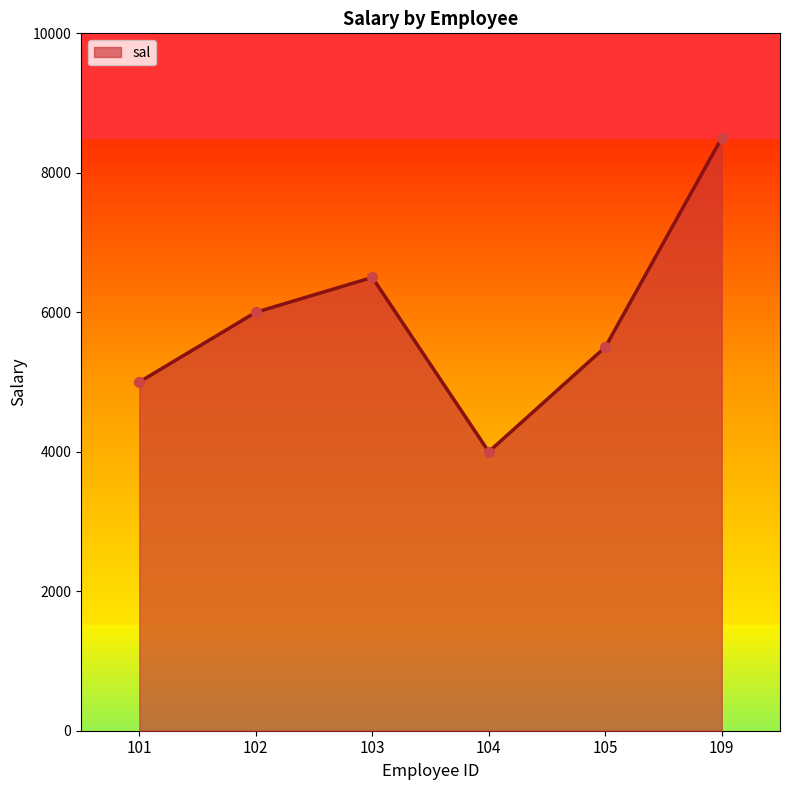

Which has a higher value, 109 or 102?

109